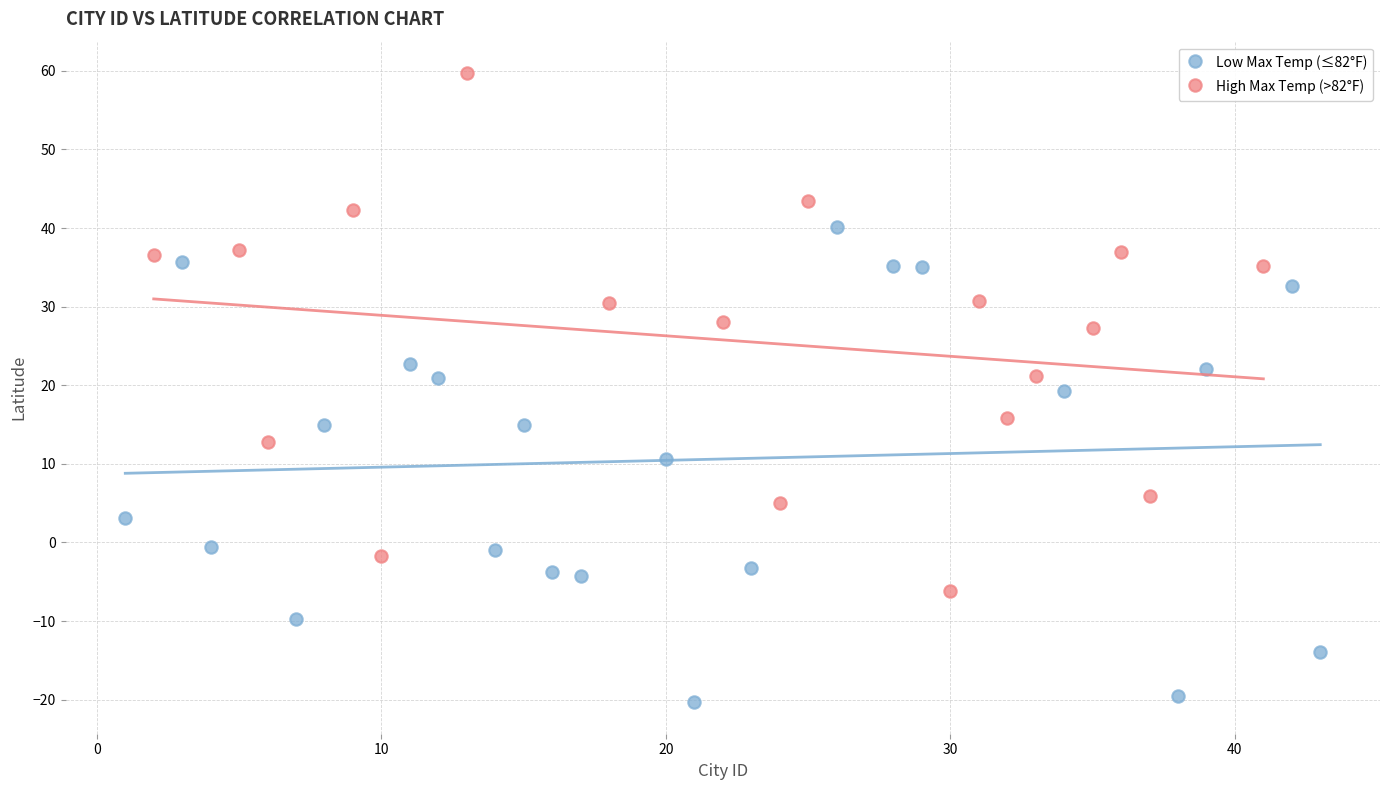

Which series contains the highest Y value?

High Max Temp (>82°F)